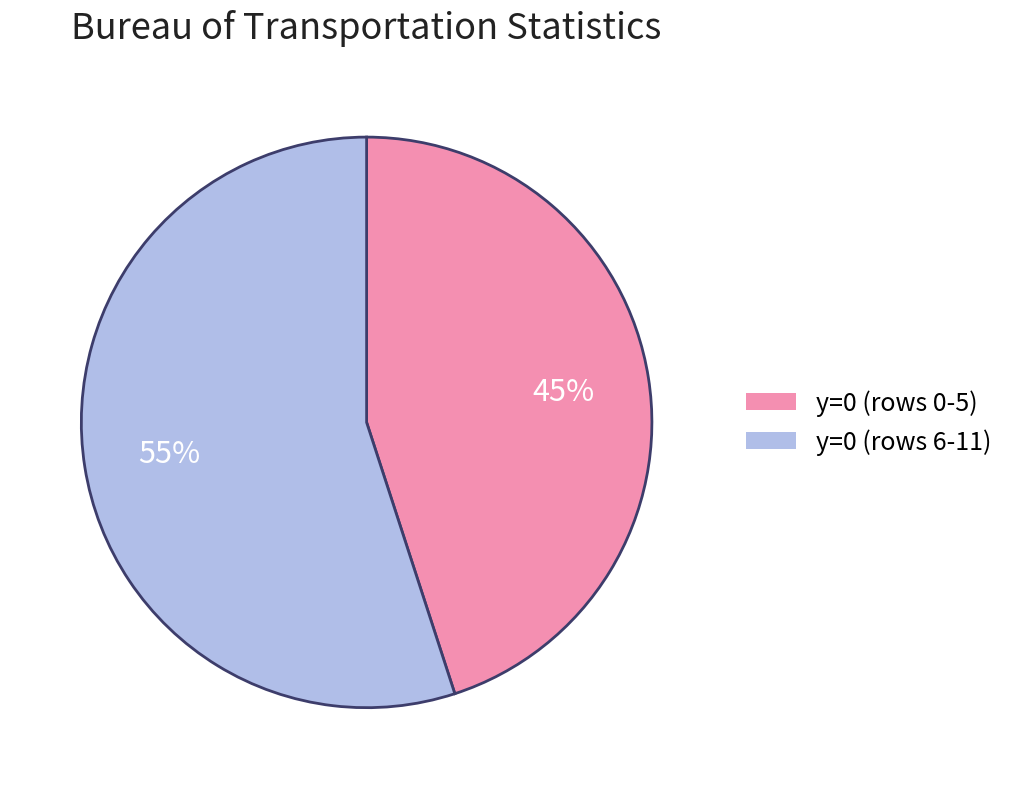

Rank the categories by value from lowest to highest.

y=0 (rows 0-5), y=0 (rows 6-11)